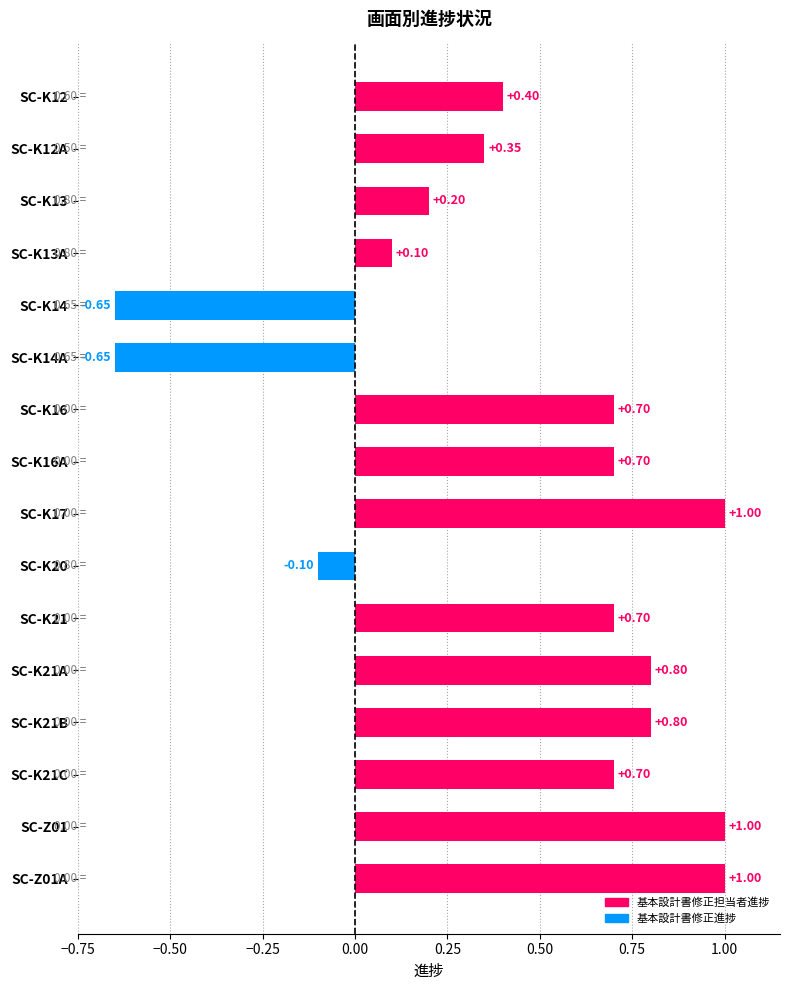

What is the difference between the values at SC-K16A and SC-K20?

0.8